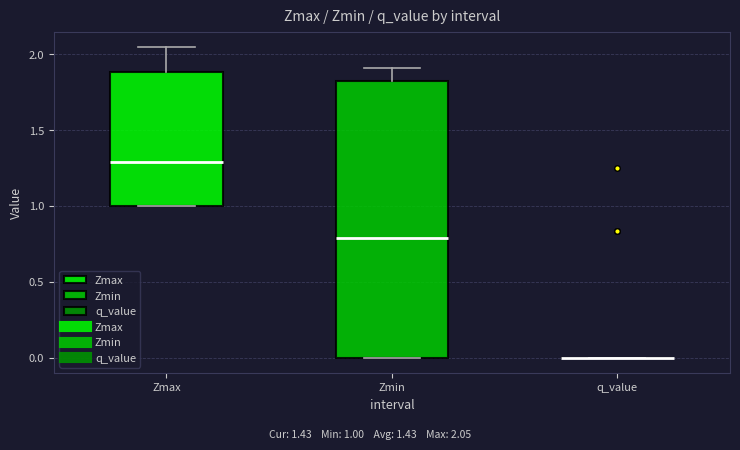

Reading left to right, transcribe this box plot: for each box, give where its median line is, the range the box spans, and where its two whiskers end, as read against the y-axis. The values are not printed on the chart, so give them approximately, as read against the axis.

Zmax: median 1.30, box 1.00 to 1.90, whiskers 1.00 to 2.05
Zmin: median 0.80, box 0.00 to 1.85, whiskers 0.00 to 1.90
q_value: box collapsed to a line at 0.00, whiskers 0.00 to 0.00